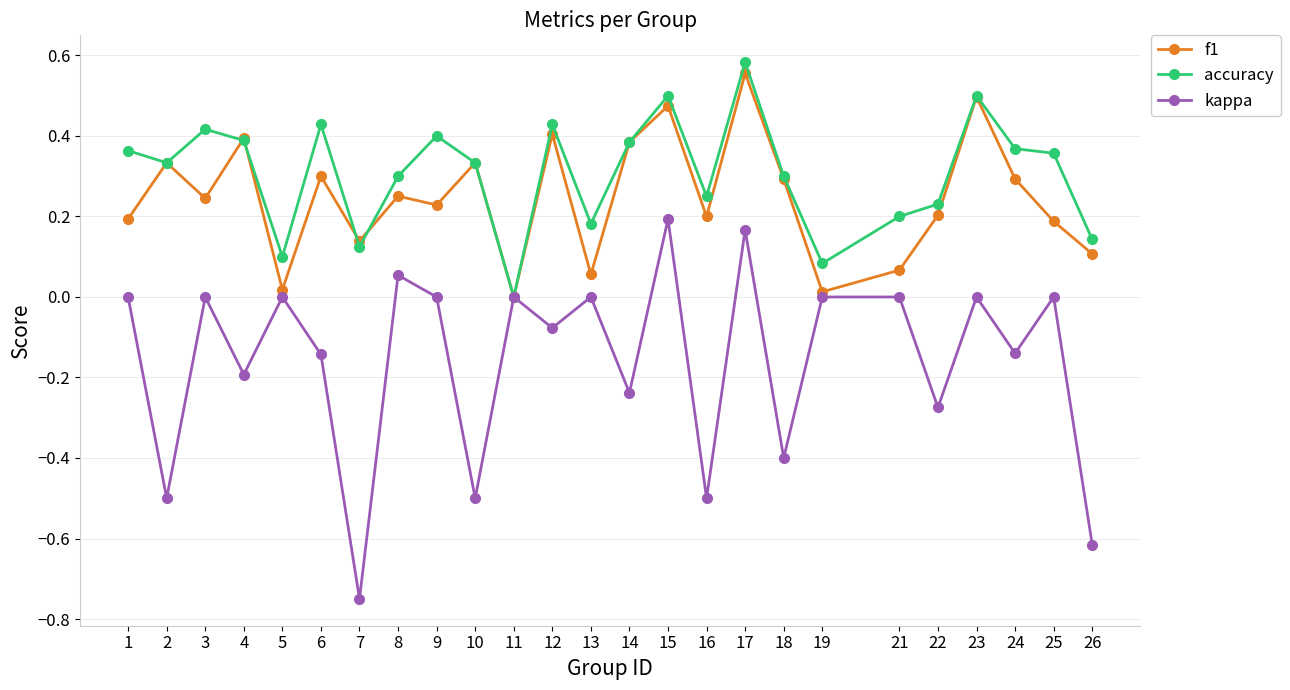

What are all the series names shown in the legend?

f1, accuracy, kappa